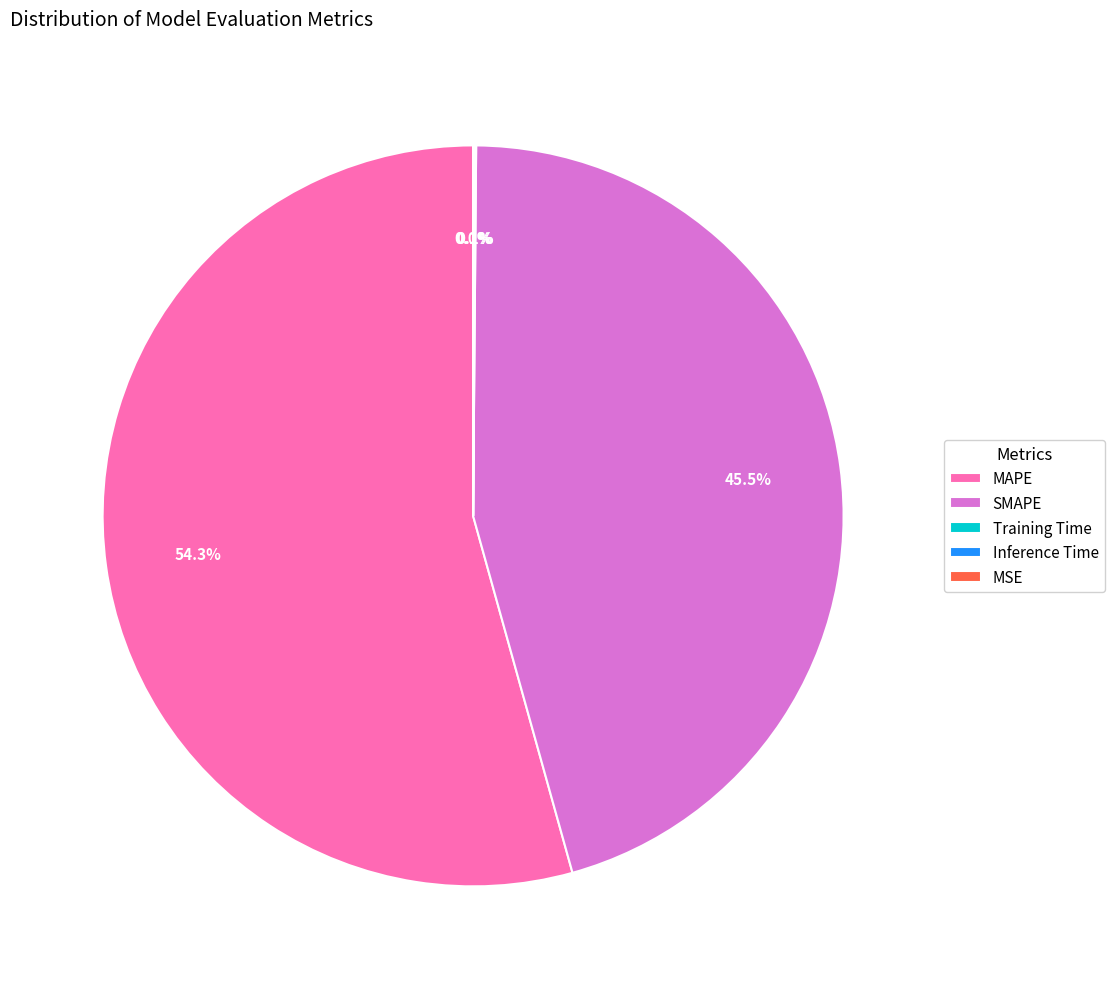

What portion of the pie excludes SMAPE?

54.5%